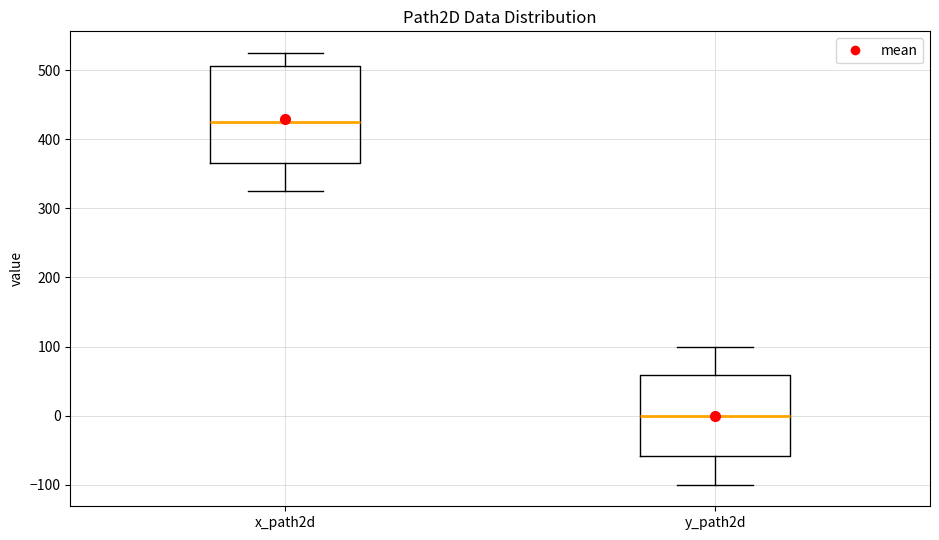

Where does the lower whisker of the box for y_path2d end on the y-axis? The values are not printed on the chart, so give them approximately, as read against the axis.

-100